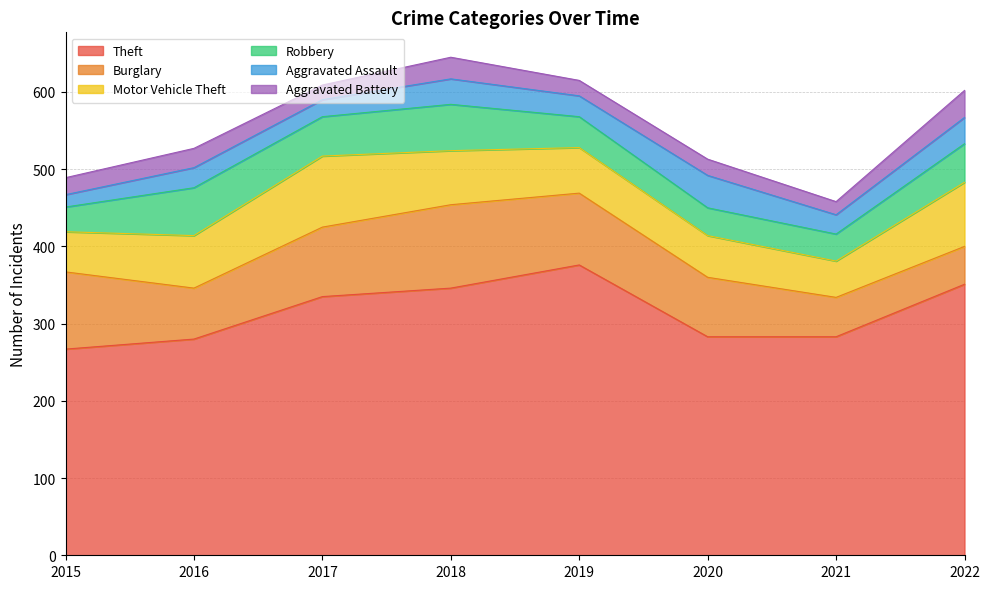

What is the value of the Burglary point at the 8th from the left?

49